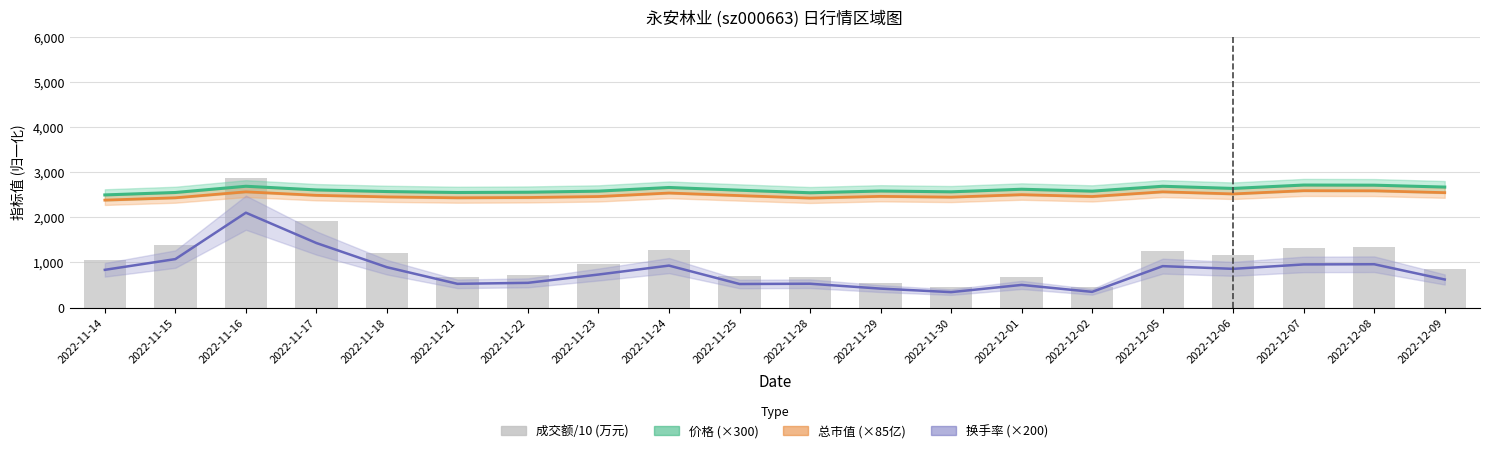

What is the difference between the second highest and second lowest values in the 成交额/10(万元) series?

1453.9